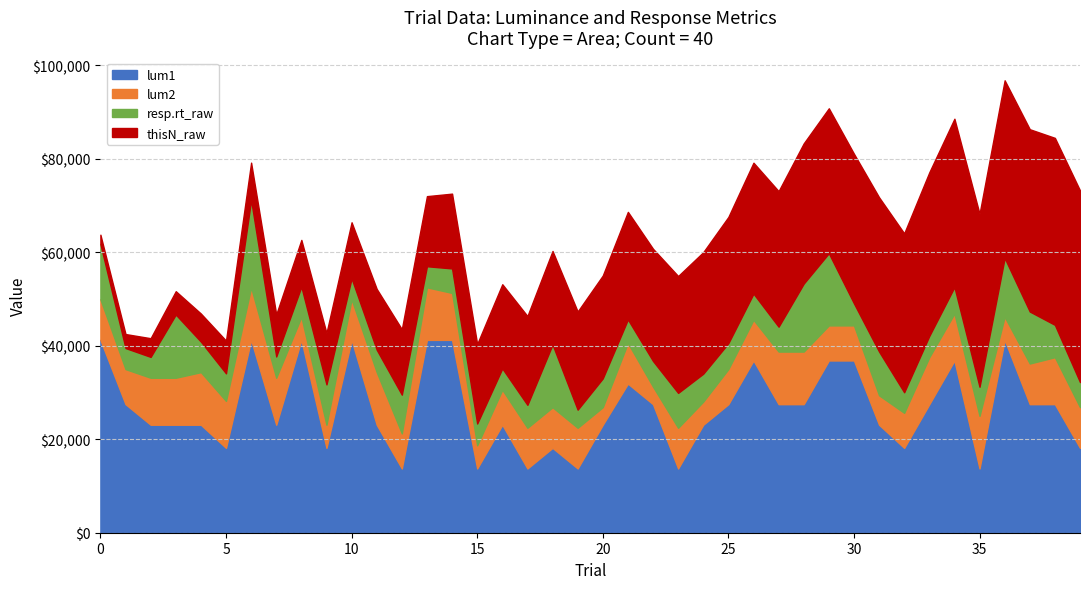

What is the total value across all series at 5?

41096.0